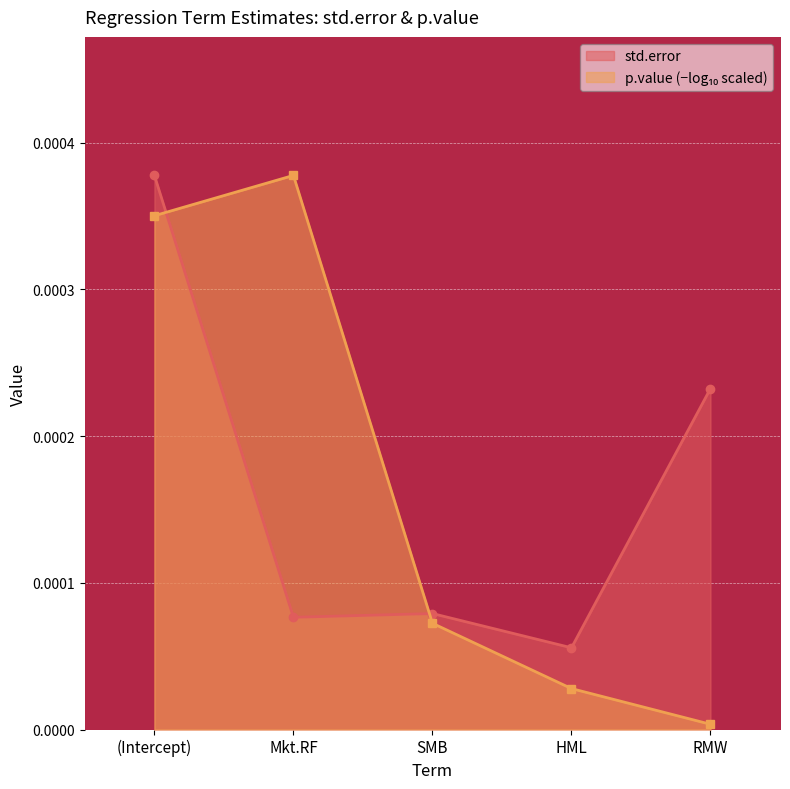

Which category has the lowest value in the std.error series?

HML